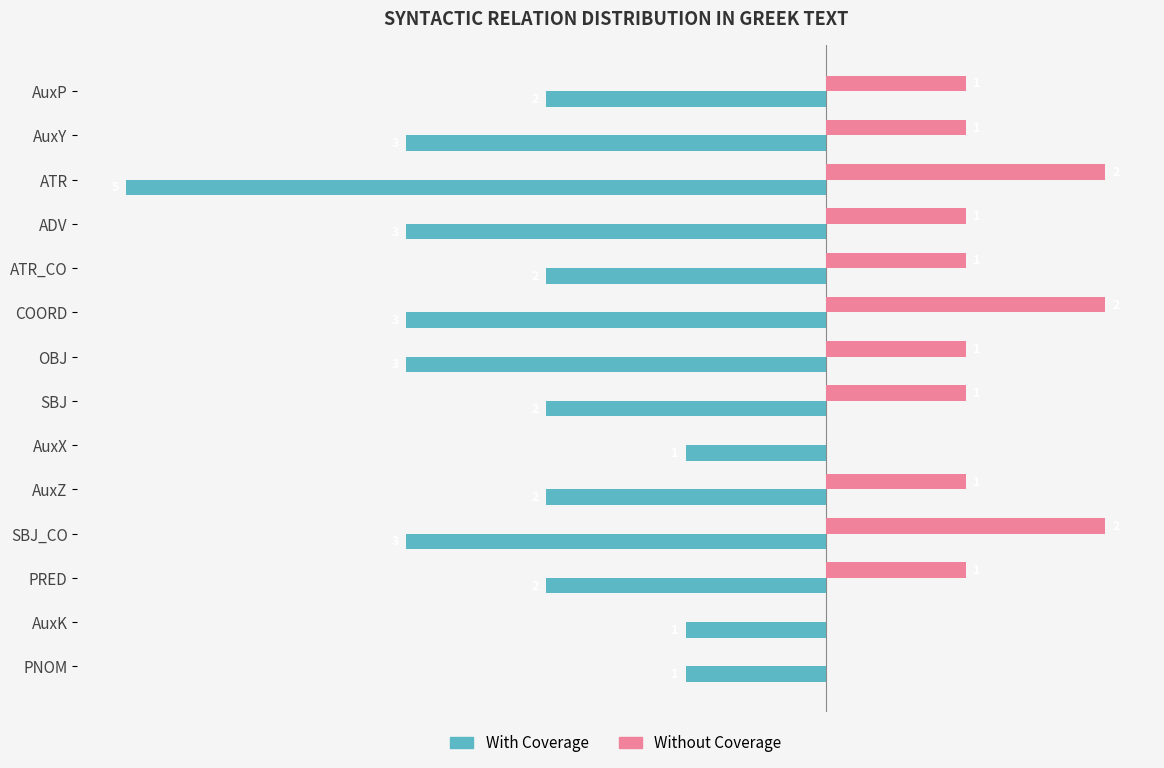

Which series has the largest total across all categories?

Without Coverage